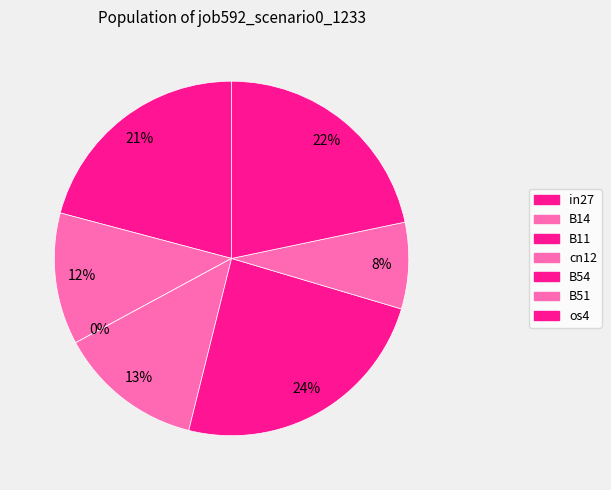

What is the total percentage of B51 and B54?

32.2%